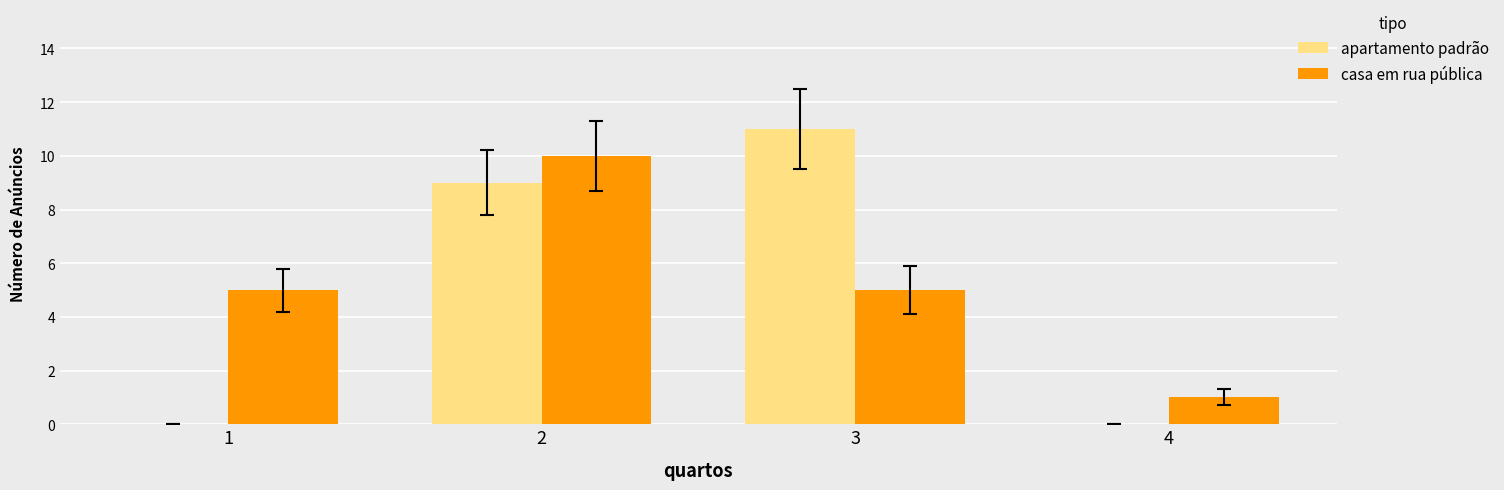

The value of casa em rua pública at 1 is 5. True or false?

True